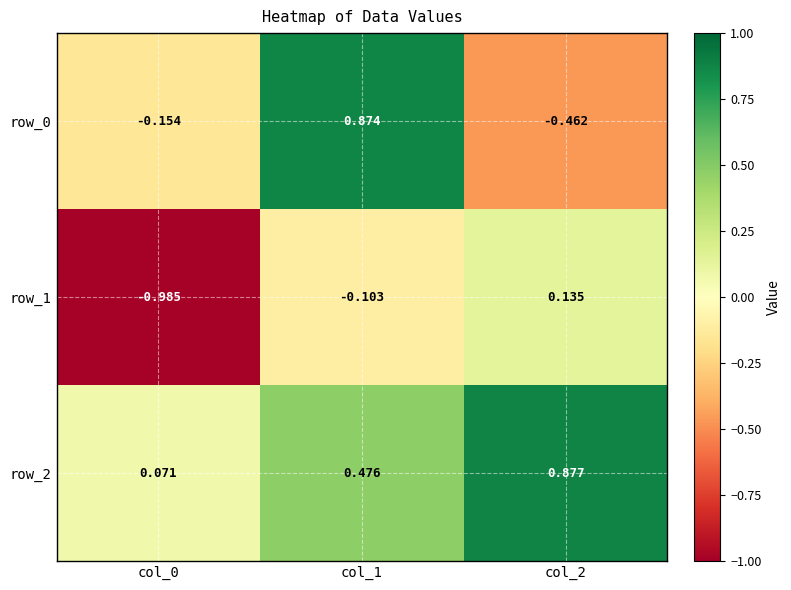

Between col_1 and col_2, which series saw the biggest shift?

row_0